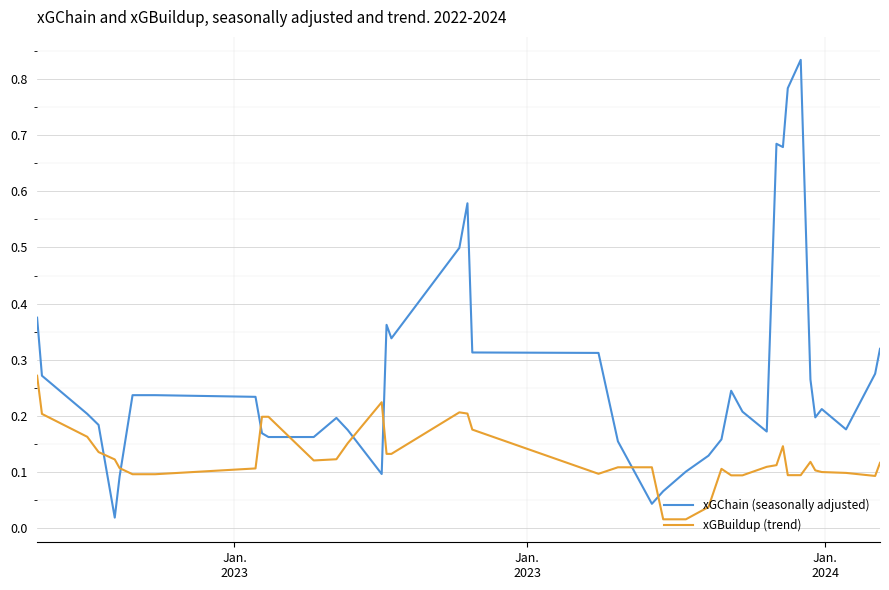

How many categories are shown in the chart?

40